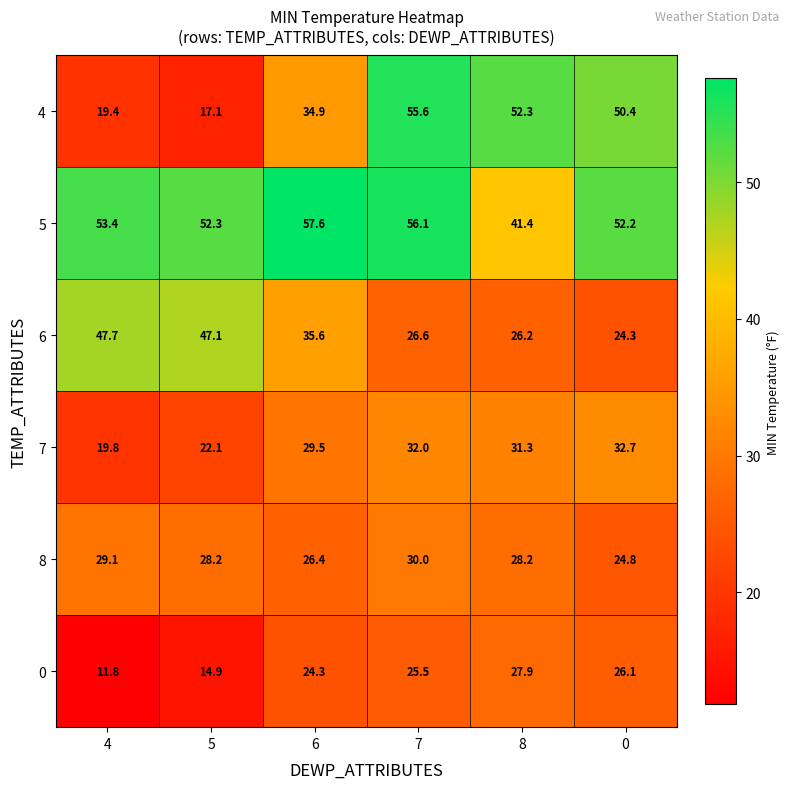

What is the greatest value displayed?

57.6